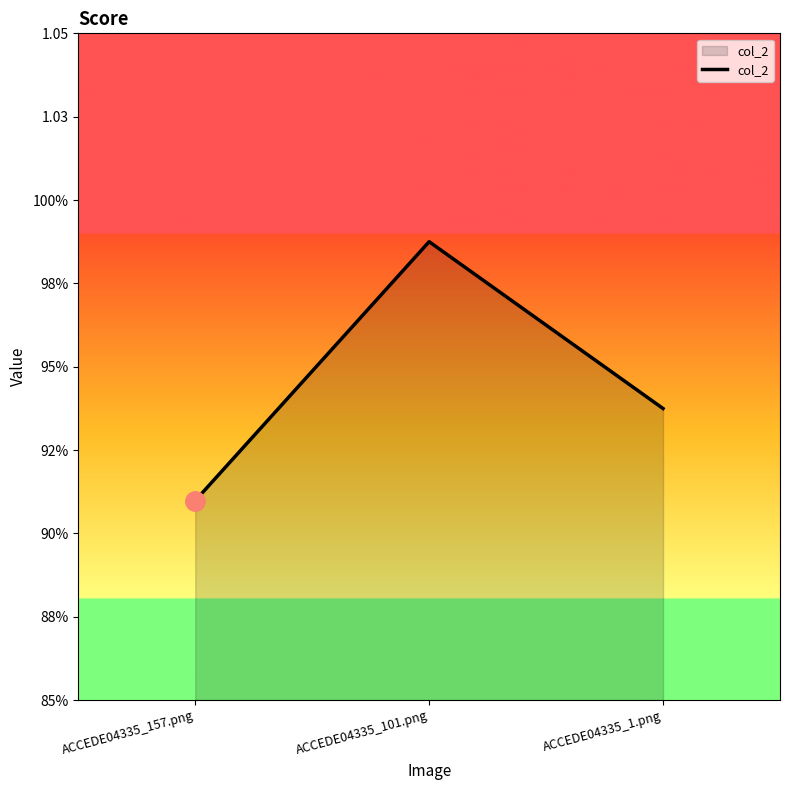

Rank the categories by value from lowest to highest.

ACCEDE04335_157.png, ACCEDE04335_1.png, ACCEDE04335_101.png